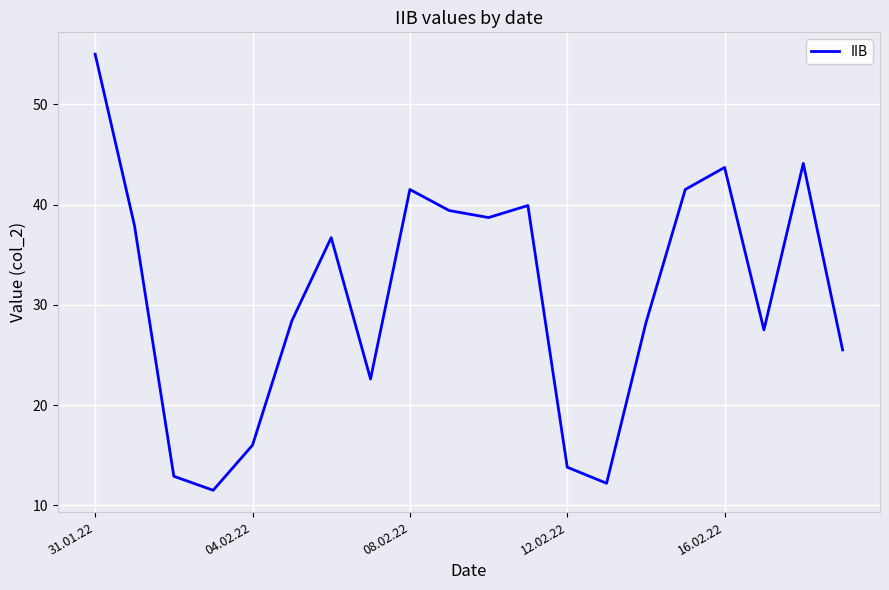

What is the maximum value shown in the chart?

55.0